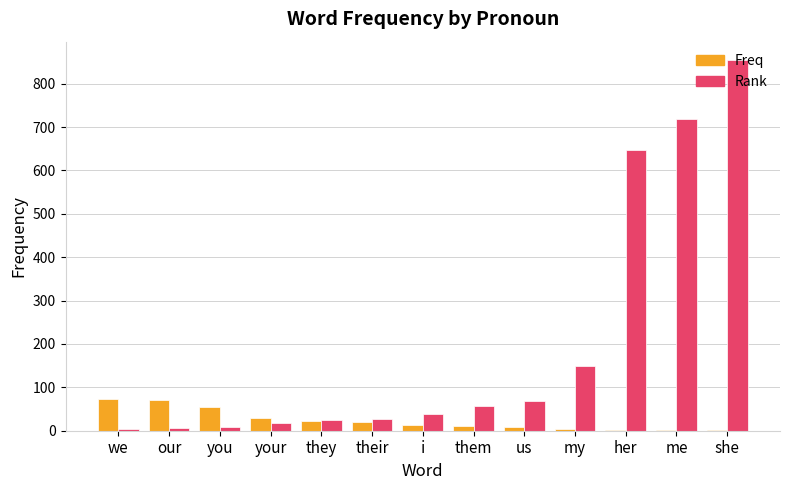

The value of Rank at my is 150. True or false?

True